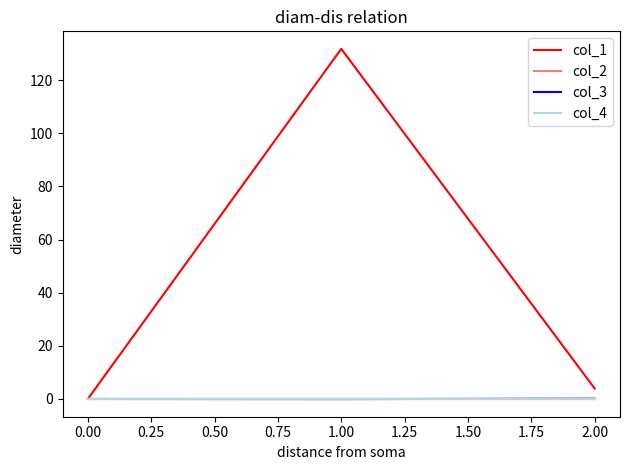

What is the minimum value shown in the chart?

-0.1